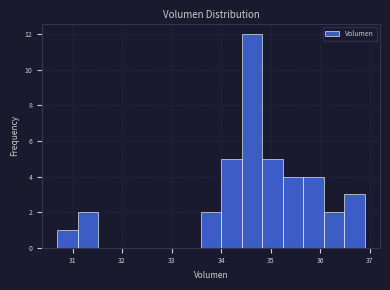

Reading left to right, list every bar in this chart as the range it spans on the x-axis followed by its height. Neither the bar edges nor the heights are printed on the chart, so give them approximately, as read against the axes.

30.7 to 31.1: 1
31.1 to 31.5: 2
31.5 to 31.9: 0
31.9 to 32.3: 0
32.3 to 32.8: 0
32.8 to 33.2: 0
33.2 to 33.6: 0
33.6 to 34.0: 2
34.0 to 34.4: 5
34.4 to 34.8: 12
34.8 to 35.2: 5
35.2 to 35.7: 4
35.7 to 36.1: 4
36.1 to 36.5: 2
36.5 to 36.9: 3